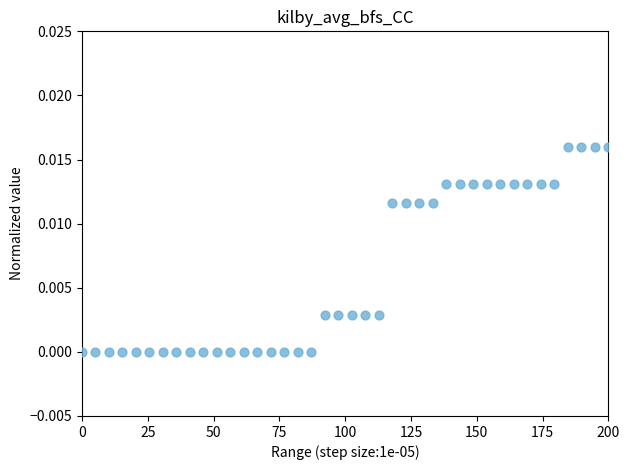

What is the range of X values (max minus min)?

200.0